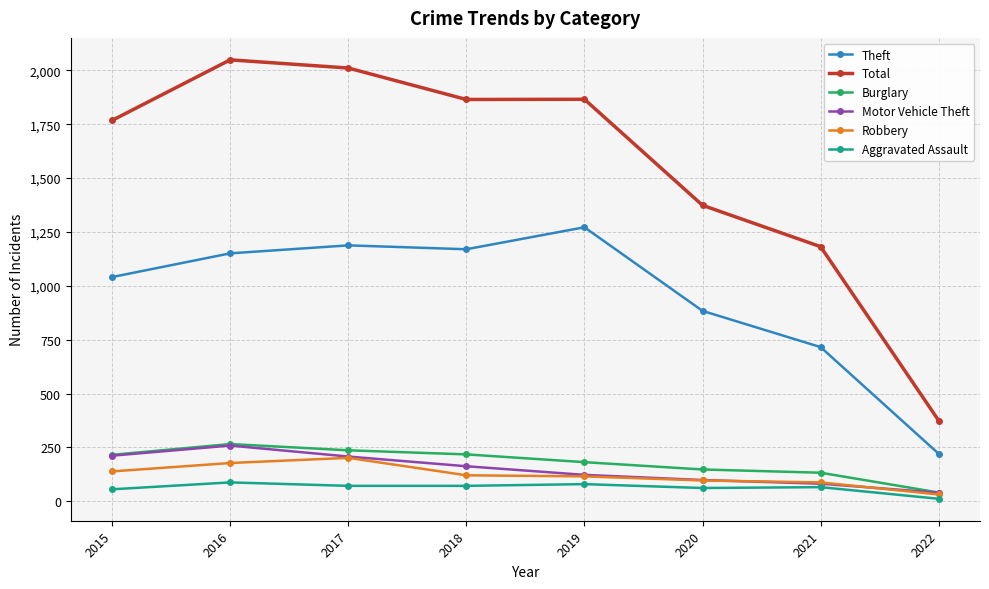

What is the value of the Theft point at the 4th from the left?

1170